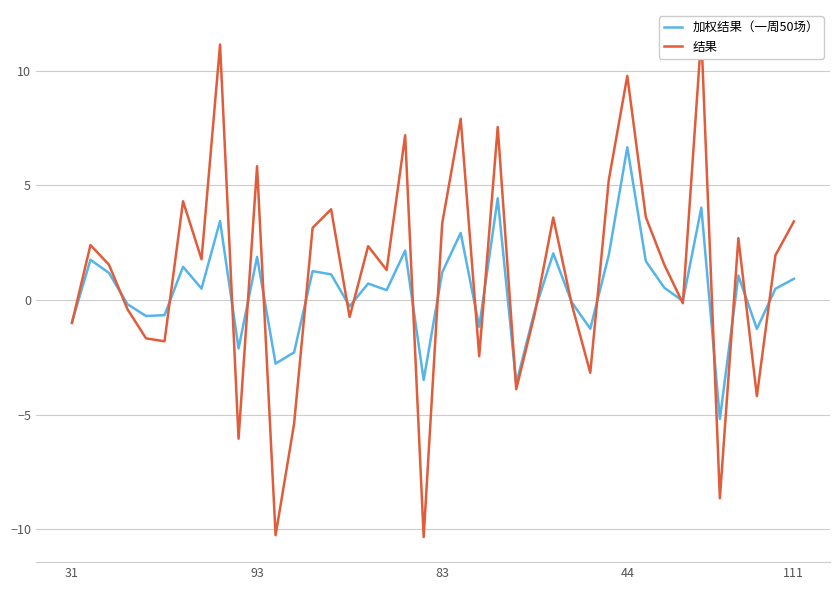

Reading right to left, what are all the values shown in this chart?

加权结果（一周50场）: 0.9	0.5	-1.3	1.1	-5.2	4.0	-0.0	0.5	1.7	6.7	2.0	-1.3	-0.1	2.0	-0.5	-3.6	4.4	-1.2	2.9	1.2	-3.5	2.2	0.4	0.7	-0.3	1.1	1.3	-2.3	-2.8	1.9	-2.1	3.4	0.5	1.5	-0.7	-0.7	-0.2	1.2	1.8	-1.0
结果: 3.4	1.9	-4.2	2.7	-8.7	11.6	-0.1	1.5	3.6	9.8	5.2	-3.2	-0.2	3.6	-0.6	-3.9	7.5	-2.5	7.9	3.3	-10.3	7.2	1.3	2.4	-0.7	4.0	3.1	-5.4	-10.3	5.8	-6.0	11.2	1.8	4.3	-1.8	-1.7	-0.4	1.5	2.4	-1.0